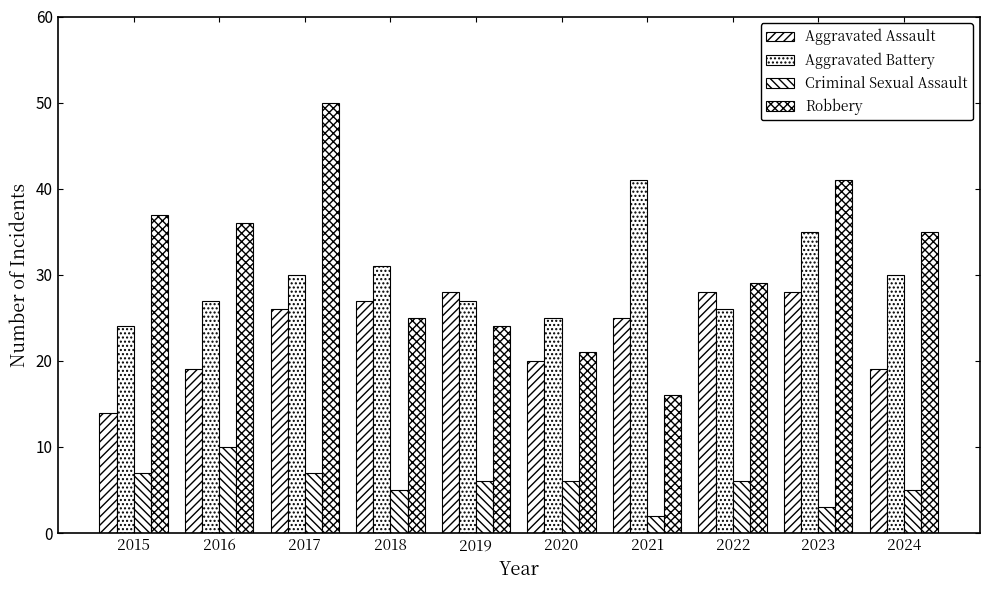

True or false: Robbery has a value of 37 at 2015.

True